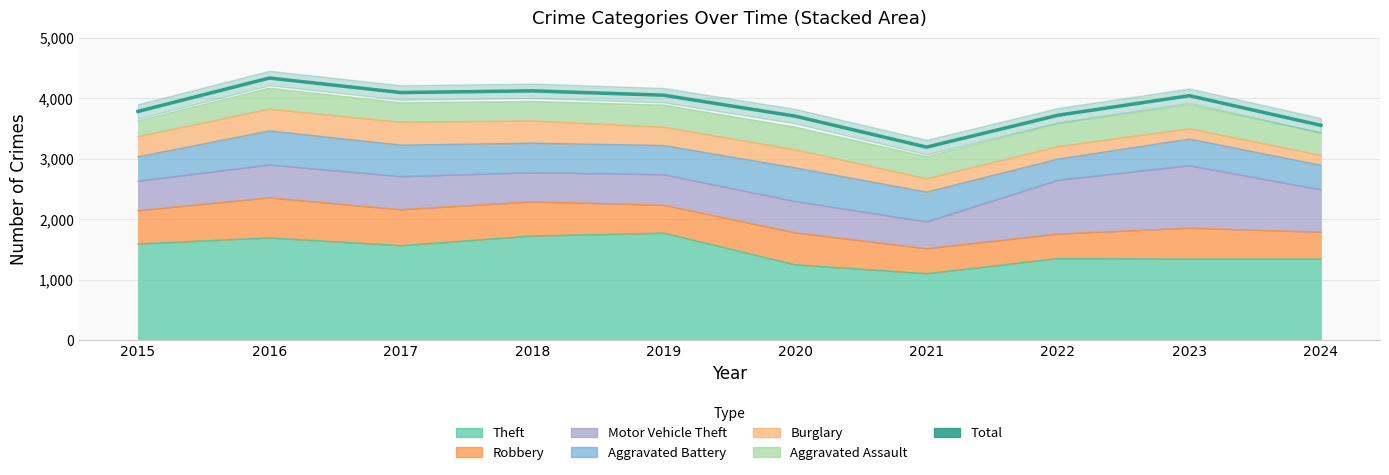

Reading left to right, transcribe all the data shown in this chart.

2015=3782	2016=4334	2017=4094	2018=4122	2019=4050	2020=3704	2021=3192	2022=3719	2023=4042	2024=3552